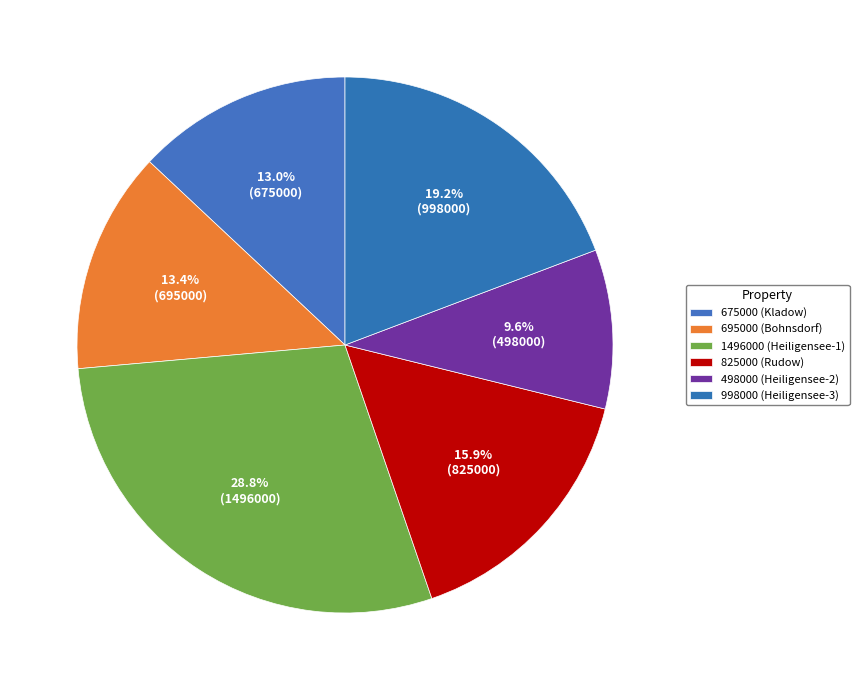

The 675000 (Kladow) slice represents 13% of the pie. True or false?

True